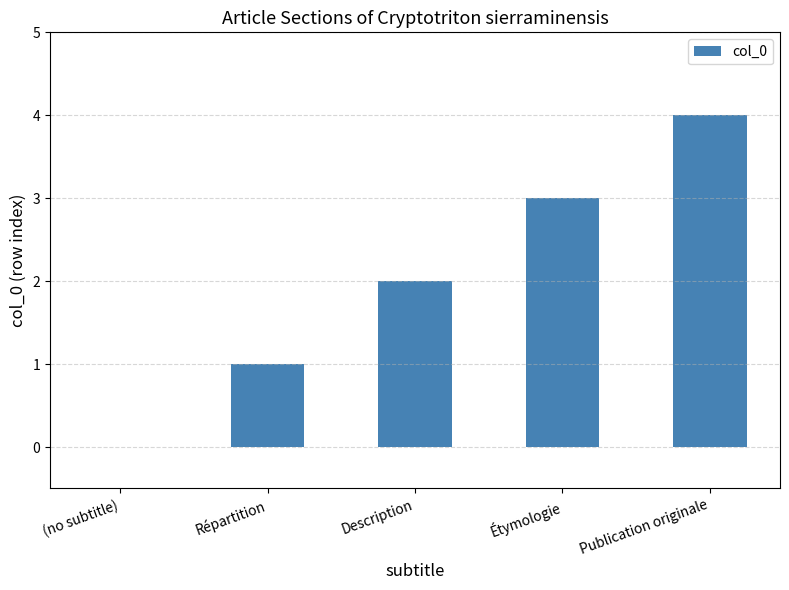

Reading left to right, what are all the values shown in this chart?

(no subtitle)=0	Répartition=1	Description=2	Étymologie=3	Publication originale=4